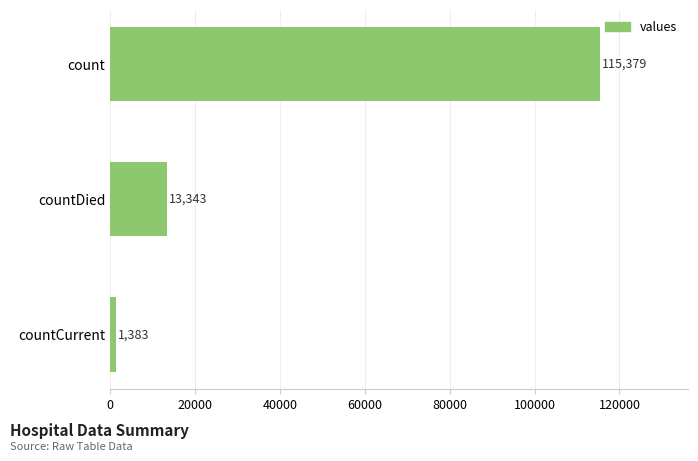

Reading top to bottom, list all the values displayed in this chart.

count=115379	countDied=13343	countCurrent=1383